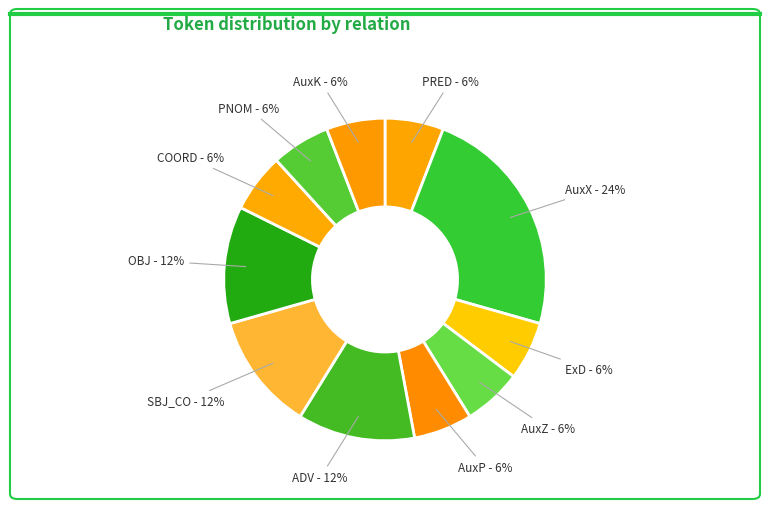

Count the number of slices in the pie.

11